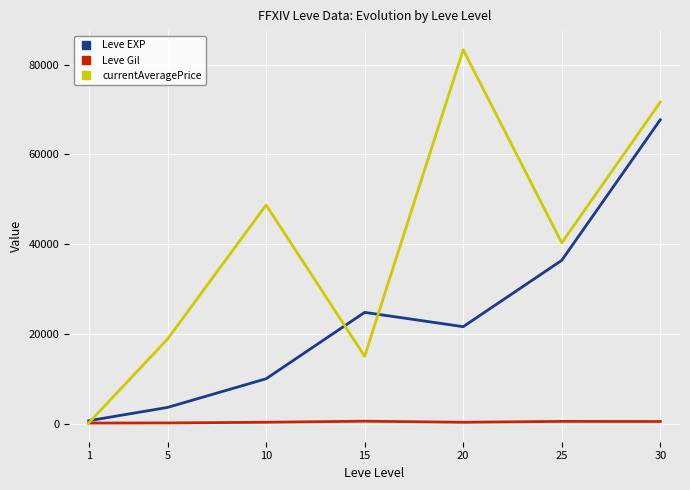

Is the value of currentAveragePrice at 5 greater than the value of Leve Gil at 10?

Yes